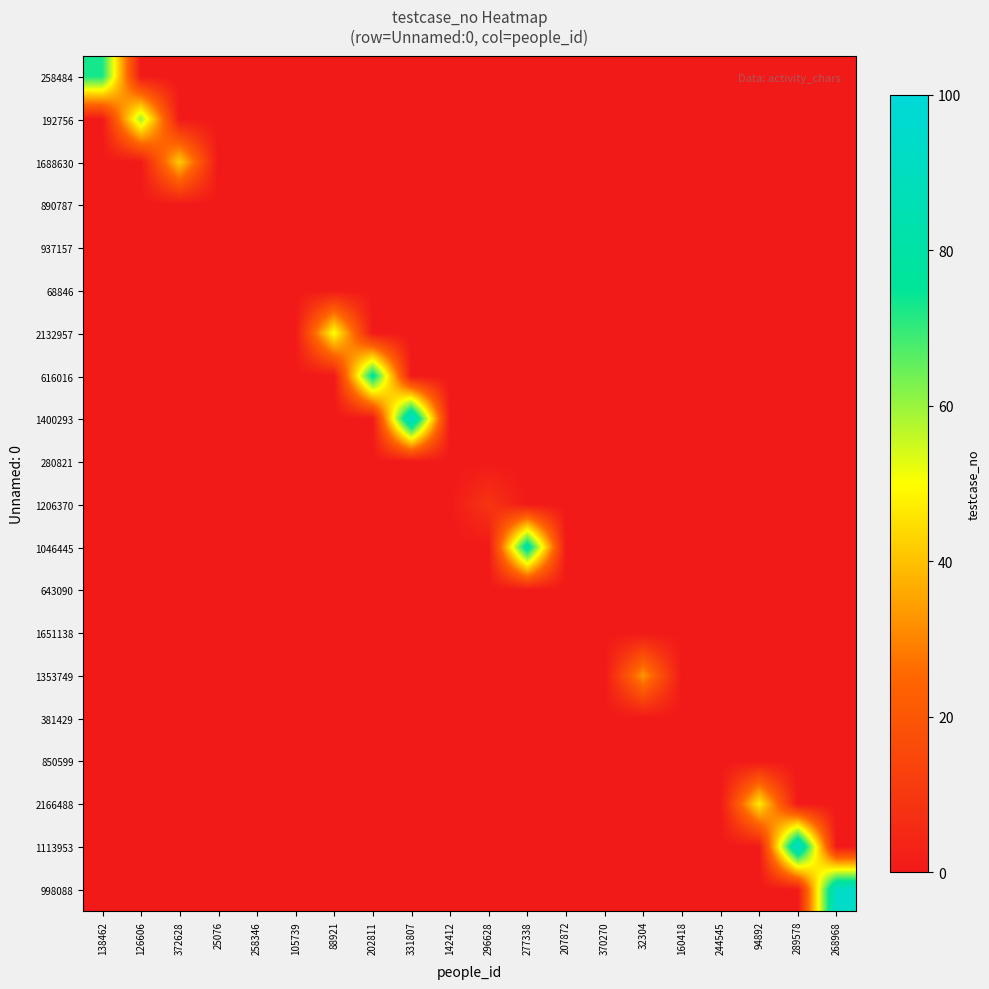

Reading left to right, extract all data points from this chart.

258484: 138462=73	126606=0	372628=0	25076=0	258346=0	105739=0	88921=0	202811=0	331807=0	142412=0	296628=0	277338=0	207872=0	370270=0	32304=0	160418=0	244545=0	94892=0	289578=0	268968=0
192756: 138462=0	126606=60	372628=0	25076=0	258346=0	105739=0	88921=0	202811=0	331807=0	142412=0	296628=0	277338=0	207872=0	370270=0	32304=0	160418=0	244545=0	94892=0	289578=0	268968=0
1688630: 138462=0	126606=0	372628=42	25076=0	258346=0	105739=0	88921=0	202811=0	331807=0	142412=0	296628=0	277338=0	207872=0	370270=0	32304=0	160418=0	244545=0	94892=0	289578=0	268968=0
890787: 138462=0	126606=0	372628=0	25076=0	258346=0	105739=0	88921=0	202811=0	331807=0	142412=0	296628=0	277338=0	207872=0	370270=0	32304=0	160418=0	244545=0	94892=0	289578=0	268968=0
937157: 138462=0	126606=0	372628=0	25076=0	258346=0	105739=0	88921=0	202811=0	331807=0	142412=0	296628=0	277338=0	207872=0	370270=0	32304=0	160418=0	244545=0	94892=0	289578=0	268968=0
68846: 138462=0	126606=0	372628=0	25076=0	258346=0	105739=0	88921=0	202811=0	331807=0	142412=0	296628=0	277338=0	207872=0	370270=0	32304=0	160418=0	244545=0	94892=0	289578=0	268968=0
2132957: 138462=0	126606=0	372628=0	25076=0	258346=0	105739=0	88921=51	202811=0	331807=0	142412=0	296628=0	277338=0	207872=0	370270=0	32304=0	160418=0	244545=0	94892=0	289578=0	268968=0
616016: 138462=0	126606=0	372628=0	25076=0	258346=0	105739=0	88921=0	202811=78	331807=0	142412=0	296628=0	277338=0	207872=0	370270=0	32304=0	160418=0	244545=0	94892=0	289578=0	268968=0
1400293: 138462=0	126606=0	372628=0	25076=0	258346=0	105739=0	88921=0	202811=0	331807=94	142412=0	296628=0	277338=0	207872=0	370270=0	32304=0	160418=0	244545=0	94892=0	289578=0	268968=0
280821: 138462=0	126606=0	372628=0	25076=0	258346=0	105739=0	88921=0	202811=0	331807=0	142412=0	296628=0	277338=0	207872=0	370270=0	32304=0	160418=0	244545=0	94892=0	289578=0	268968=0
1206370: 138462=0	126606=0	372628=0	25076=0	258346=0	105739=0	88921=0	202811=0	331807=0	142412=0	296628=9	277338=0	207872=0	370270=0	32304=0	160418=0	244545=0	94892=0	289578=0	268968=0
1046445: 138462=0	126606=0	372628=0	25076=0	258346=0	105739=0	88921=0	202811=0	331807=0	142412=0	296628=0	277338=82	207872=0	370270=0	32304=0	160418=0	244545=0	94892=0	289578=0	268968=0
643090: 138462=0	126606=0	372628=0	25076=0	258346=0	105739=0	88921=0	202811=0	331807=0	142412=0	296628=0	277338=0	207872=0	370270=0	32304=0	160418=0	244545=0	94892=0	289578=0	268968=0
1651138: 138462=0	126606=0	372628=0	25076=0	258346=0	105739=0	88921=0	202811=0	331807=0	142412=0	296628=0	277338=0	207872=0	370270=0	32304=0	160418=0	244545=0	94892=0	289578=0	268968=0
1353749: 138462=0	126606=0	372628=0	25076=0	258346=0	105739=0	88921=0	202811=0	331807=0	142412=0	296628=0	277338=0	207872=0	370270=0	32304=33	160418=0	244545=0	94892=0	289578=0	268968=0
381429: 138462=0	126606=0	372628=0	25076=0	258346=0	105739=0	88921=0	202811=0	331807=0	142412=0	296628=0	277338=0	207872=0	370270=0	32304=0	160418=0	244545=0	94892=0	289578=0	268968=0
850599: 138462=0	126606=0	372628=0	25076=0	258346=0	105739=0	88921=0	202811=0	331807=0	142412=0	296628=0	277338=0	207872=0	370270=0	32304=0	160418=0	244545=0	94892=0	289578=0	268968=0
2166488: 138462=0	126606=0	372628=0	25076=0	258346=0	105739=0	88921=0	202811=0	331807=0	142412=0	296628=0	277338=0	207872=0	370270=0	32304=0	160418=0	244545=0	94892=47	289578=0	268968=0
1113953: 138462=0	126606=0	372628=0	25076=0	258346=0	105739=0	88921=0	202811=0	331807=0	142412=0	296628=0	277338=0	207872=0	370270=0	32304=0	160418=0	244545=0	94892=0	289578=94	268968=0
998088: 138462=0	126606=0	372628=0	25076=0	258346=0	105739=0	88921=0	202811=0	331807=0	142412=0	296628=0	277338=0	207872=0	370270=0	32304=0	160418=0	244545=0	94892=0	289578=0	268968=93